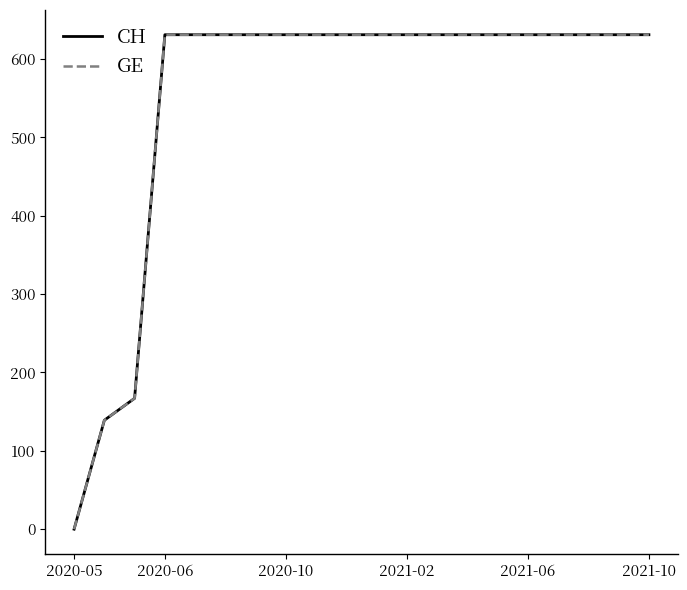

What is the label of the 12th point from the left?

2021-02